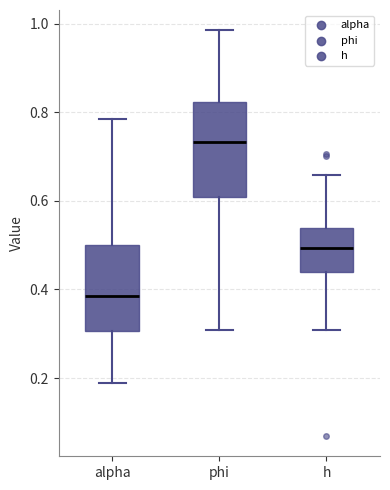

Where does the upper whisker of the box for alpha end on the y-axis? The values are not printed on the chart, so give them approximately, as read against the axis.

0.78